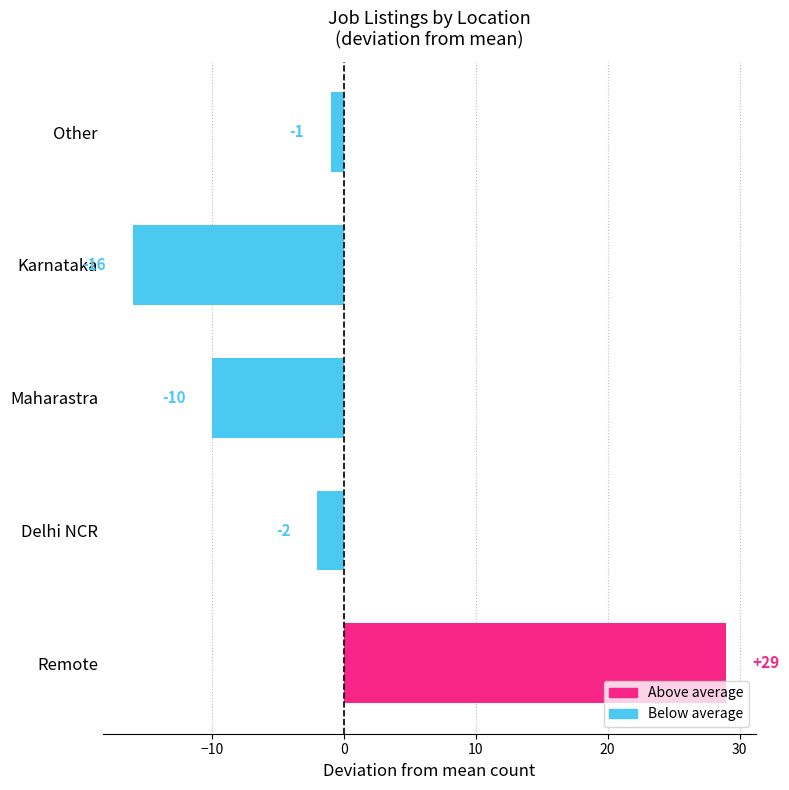

Reading bottom to top, list all the values displayed in this chart.

29	-2	-10	-16	-1